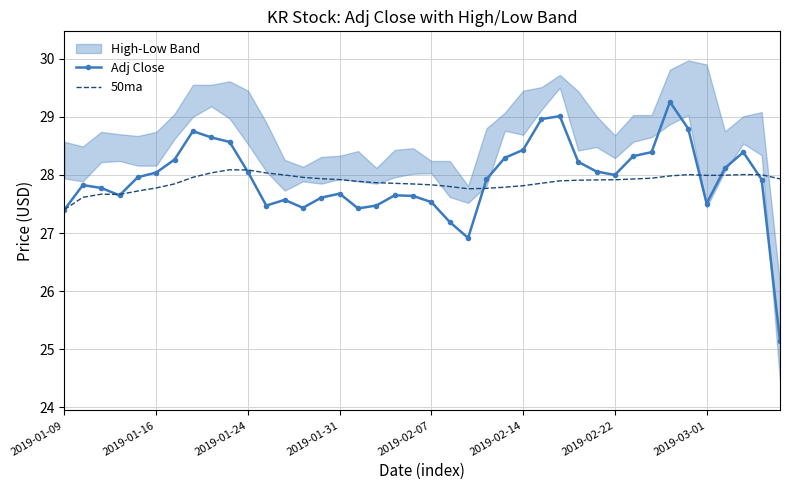

True or false: Adj Close has a value of 37.3 at 2019-01-24.

False